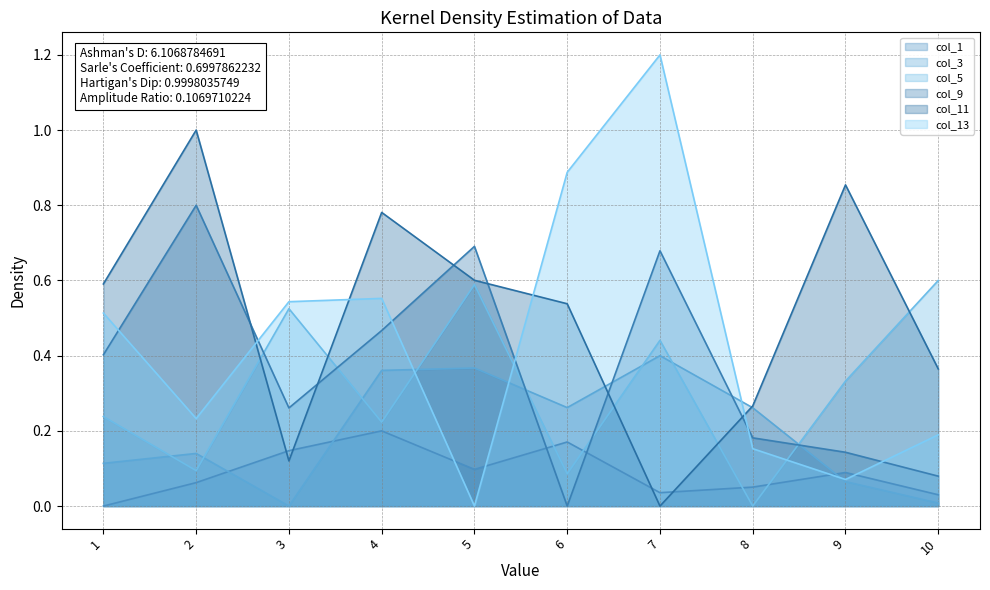

Where is col_13 nearest to the value 0?

5